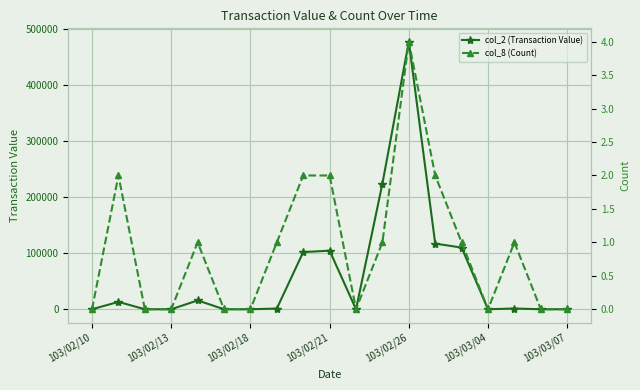

Which category has the highest value in the col_2 (Transaction Value) series?

103/02/26